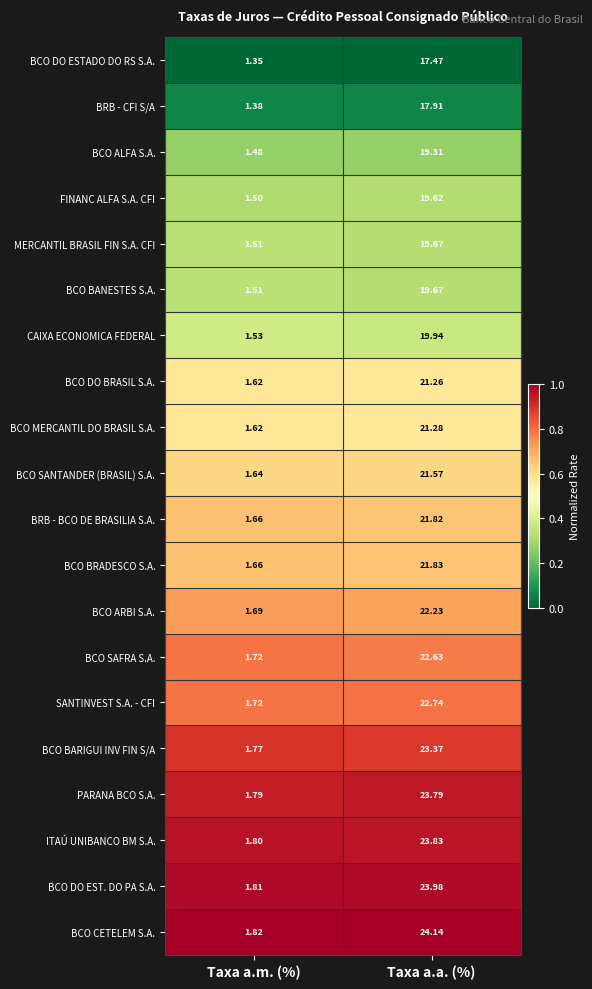

Which series changed the most between Taxa a.m. (%) and Taxa a.a. (%)?

BCO CETELEM S.A.